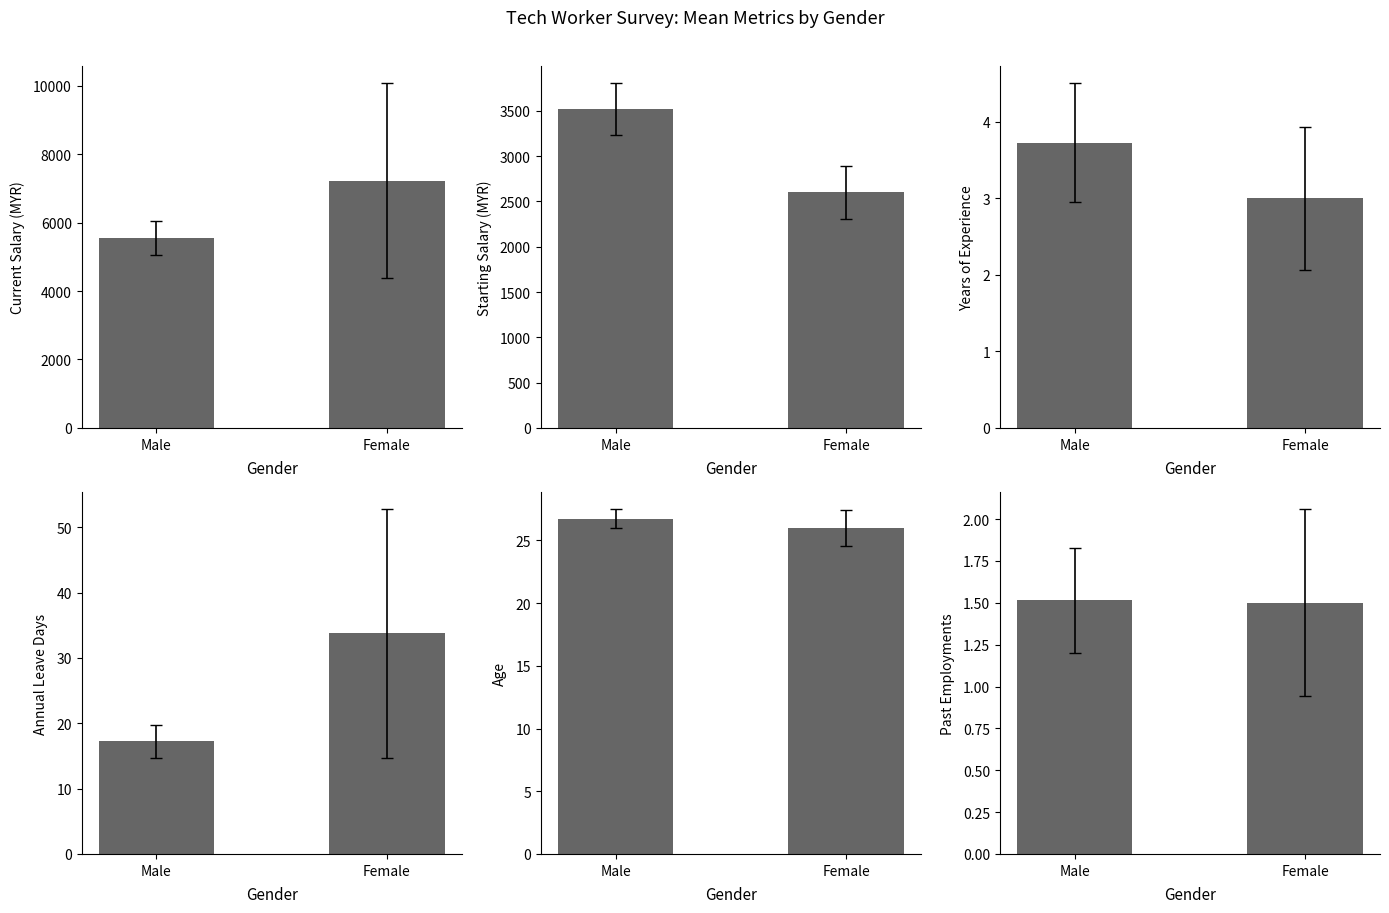

At Male, list the series in order from smallest to largest.

Past Employments, Years of Experience, Annual Leave Days, Age, Starting Salary (MYR), Current Salary (MYR)